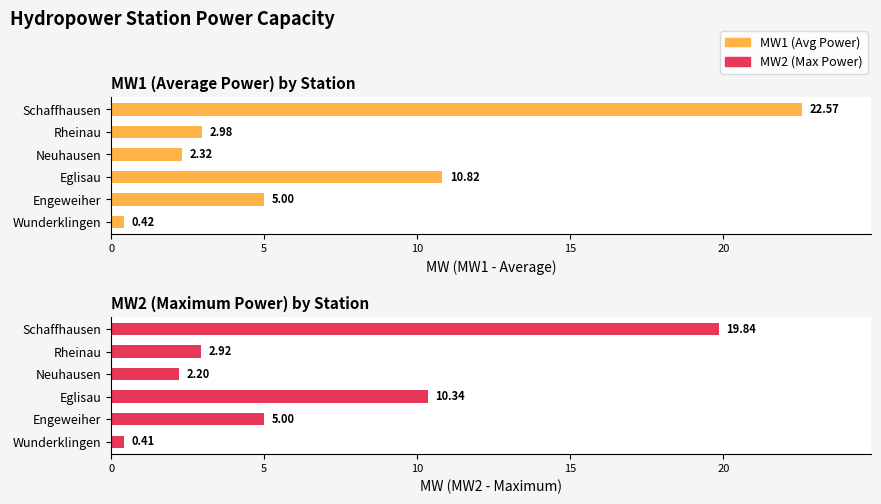

Is the value of MW1 at Wunderklingen greater than the value of MW2 at Schaffhausen?

No